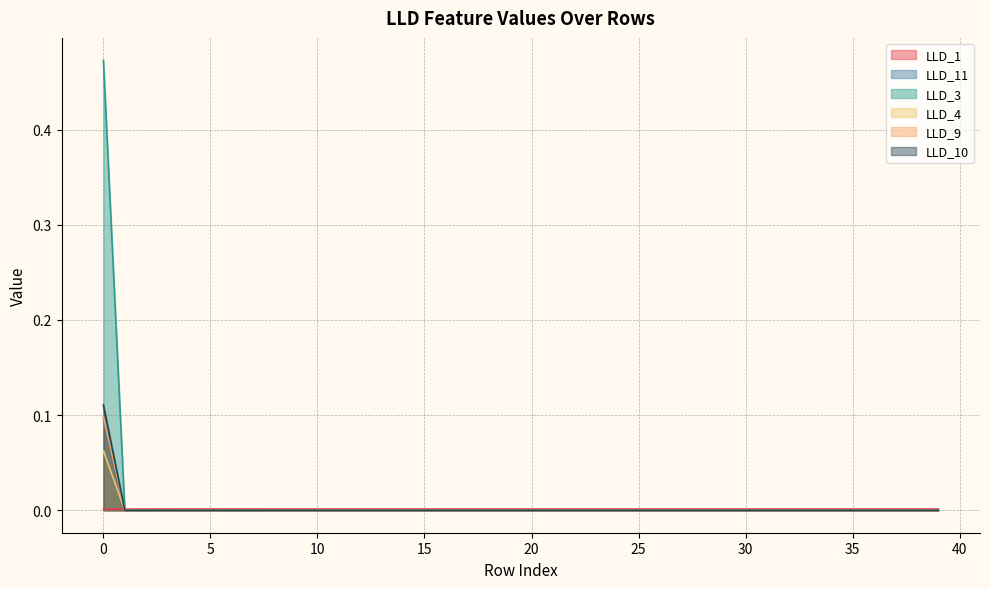

True or false: LLD_11 has a value of 0.0 at 18.

False